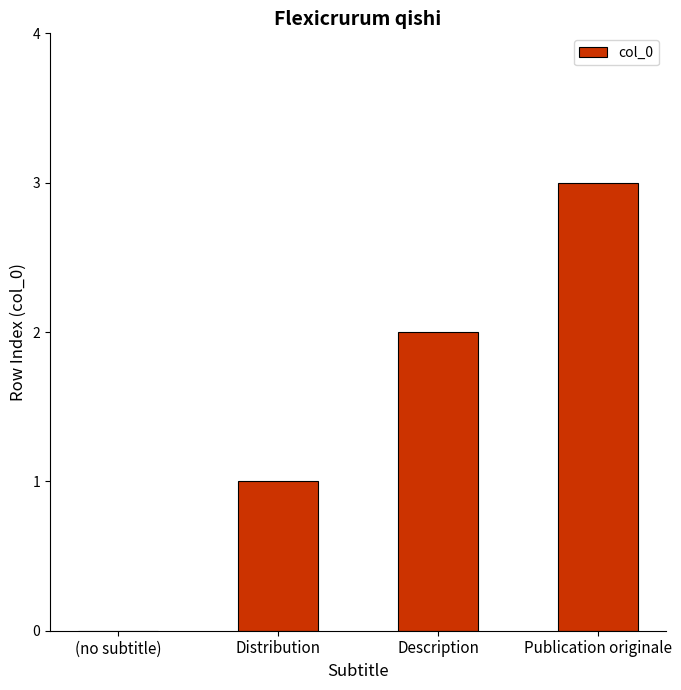

The chart shows a value of 1 at Distribution. True or false?

True